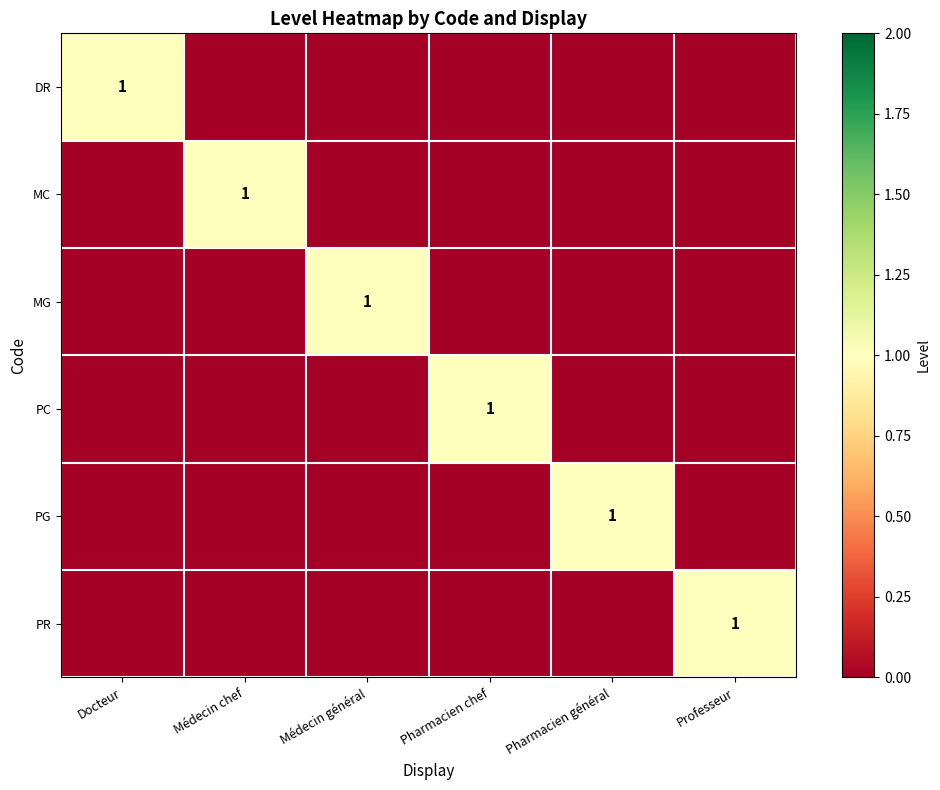

At how many categories does at least one series exceed 0?

6